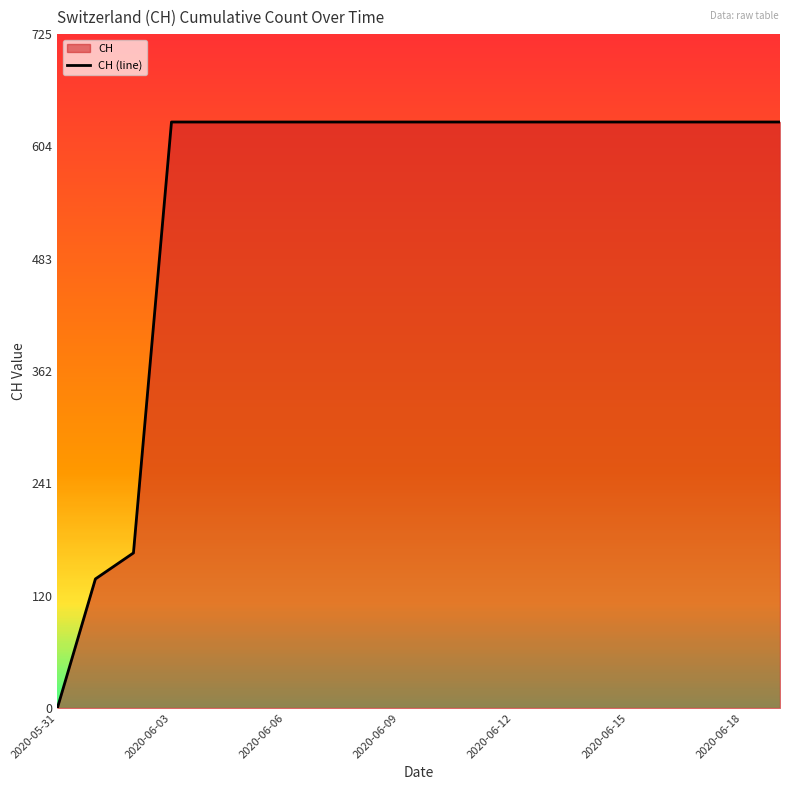

Which label corresponds to the smallest value in the chart?

2020-05-31